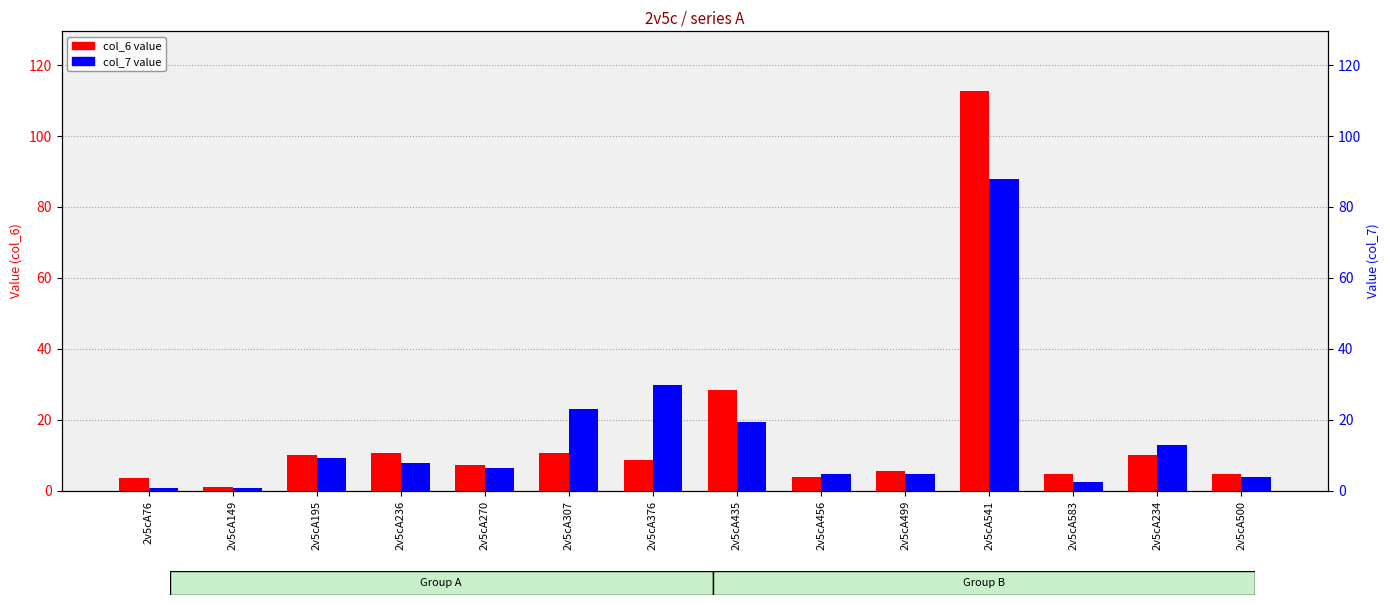

What is the label of the 10th bar from the right?

2v5cA270